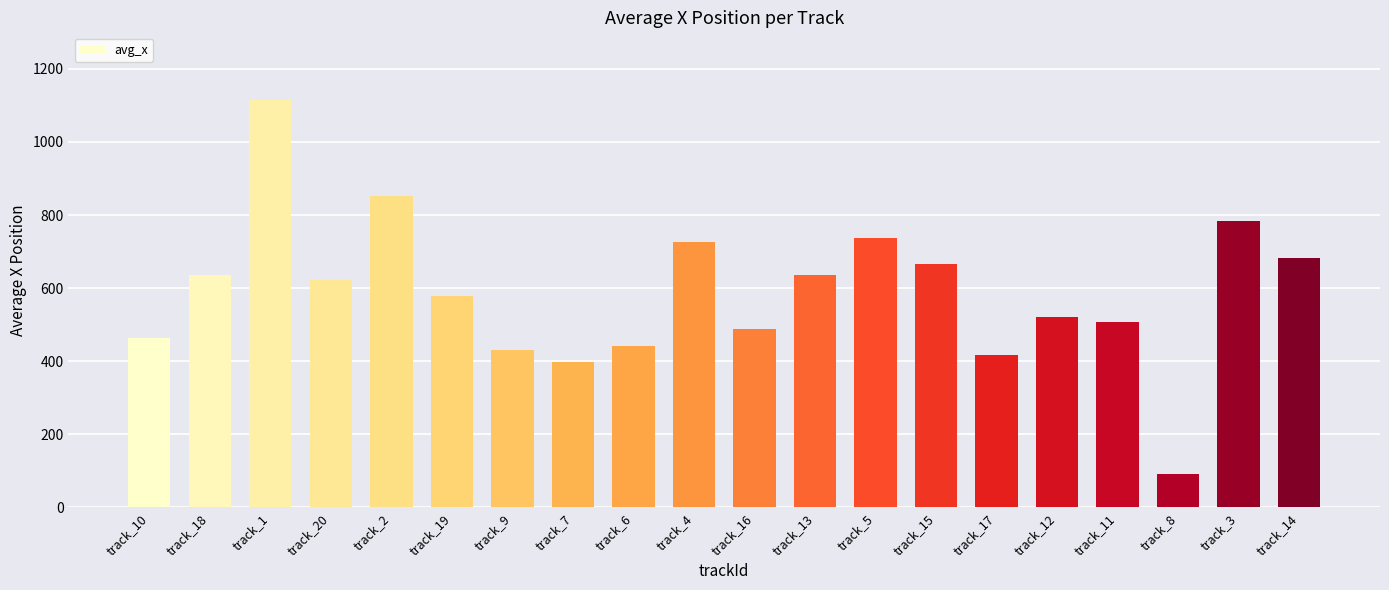

What is the change in value from track_19 to track_8?

-485.8